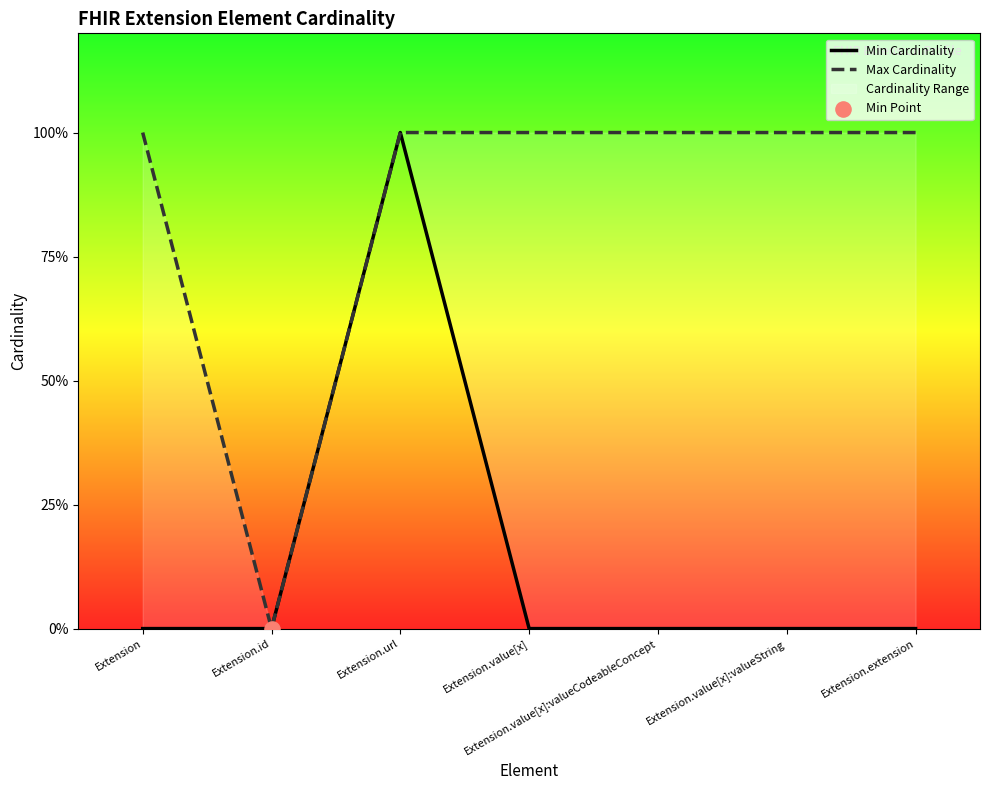

Which series contains the lowest Y value?

Min Cardinality